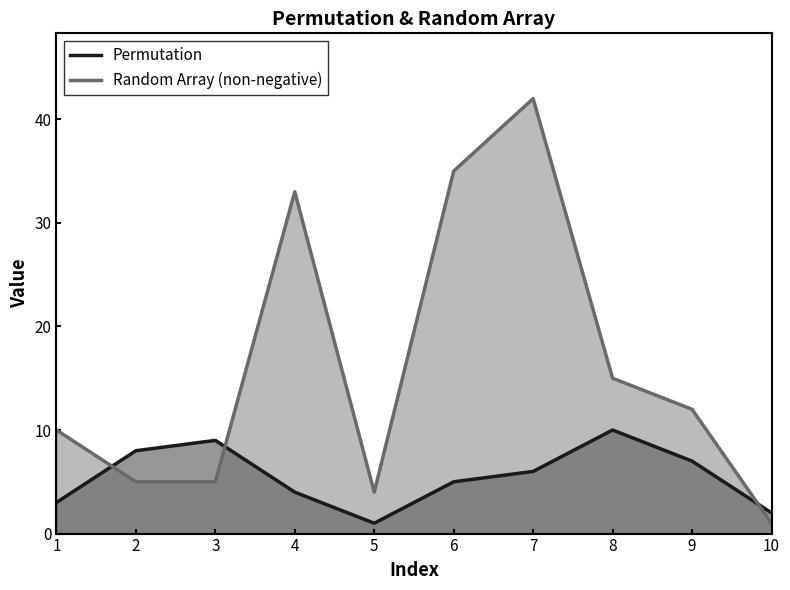

List the series in order of their peak value, lowest first.

Permutation, Random Array (non-negative)